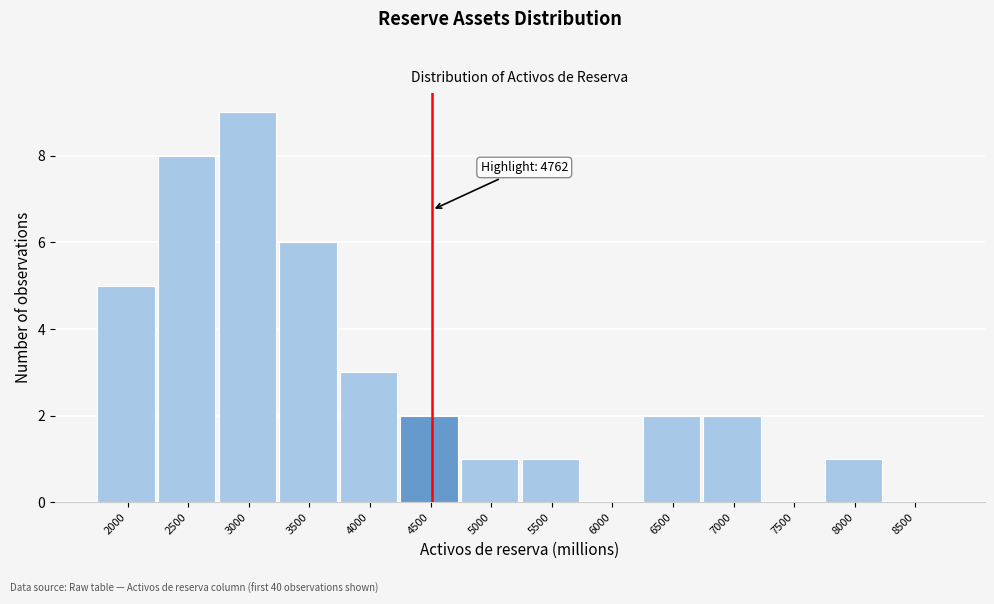

Reading left to right, extract all data points from this chart.

2000=5	2500=8	3000=9	3500=6	4000=3	4500=2	5000=1	5500=1	6000=0	6500=2	7000=2	7500=0	8000=1	8500=0